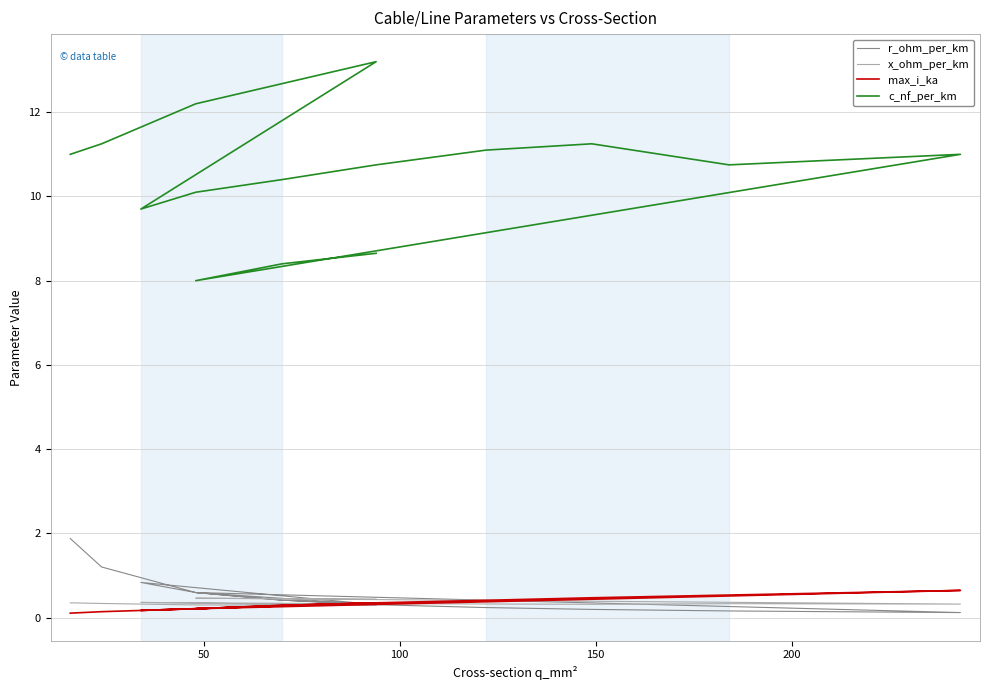

What is the value of the c_nf_per_km point at the 12th from the left?

11.0